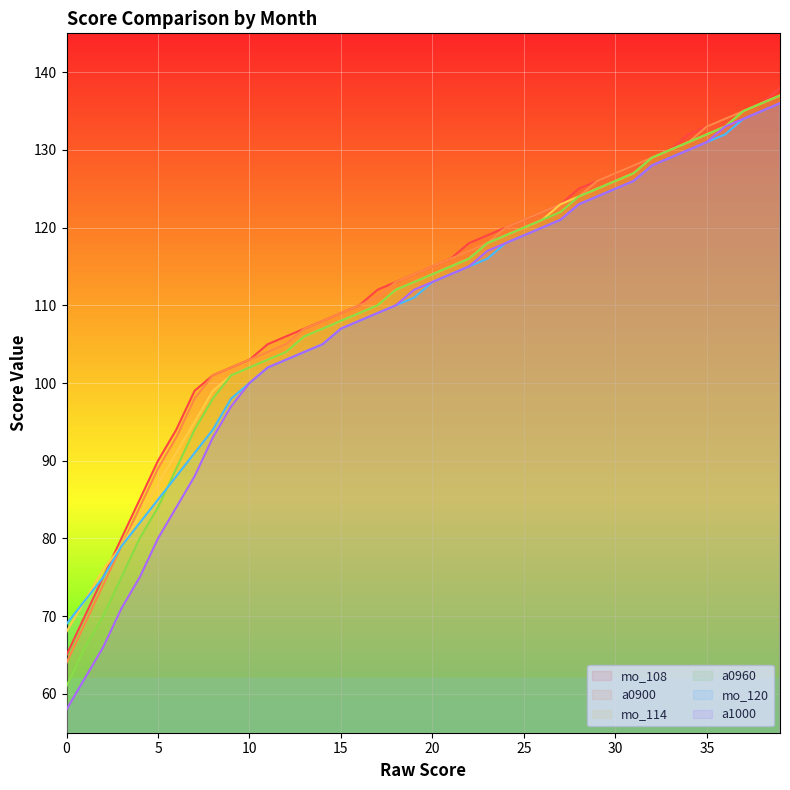

What is the value of the a0900 point at the 39th from the left?

136